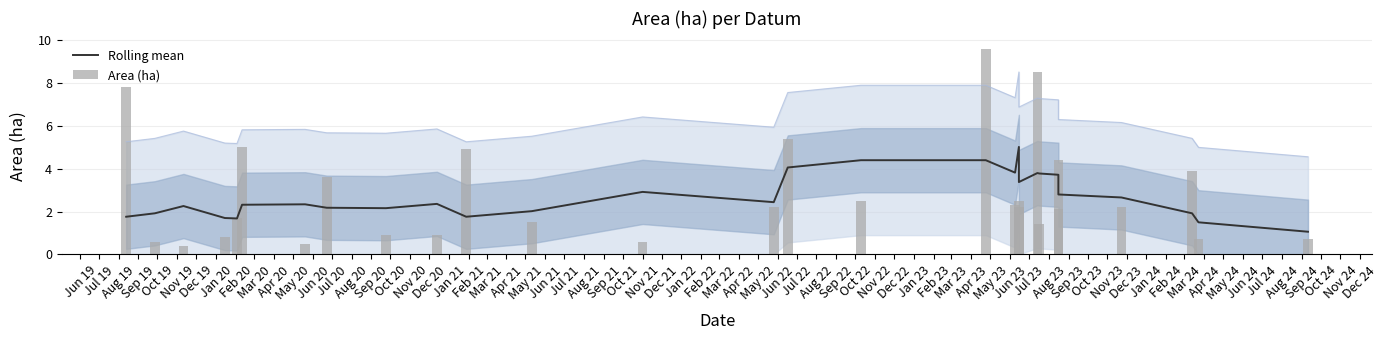

How many data points in Rolling mean are above 2?

20